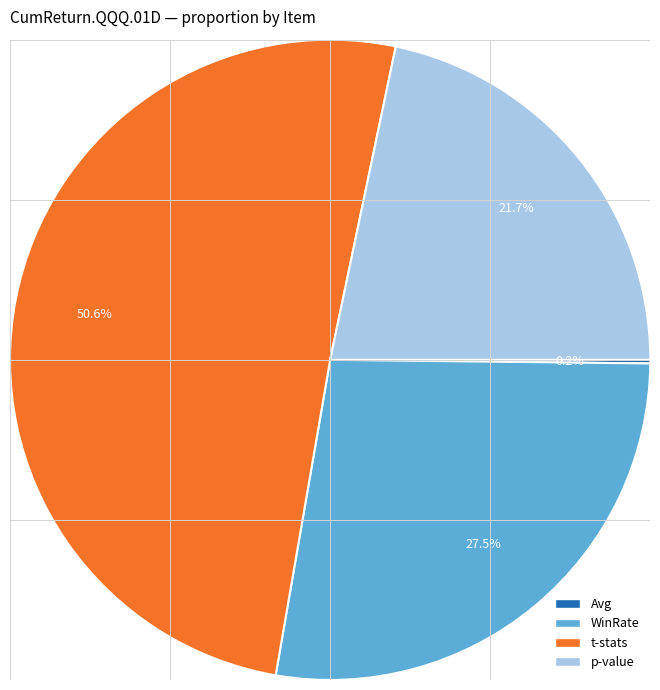

To the nearest percent, what is the combined percentage of p-value and t-stats?

72%